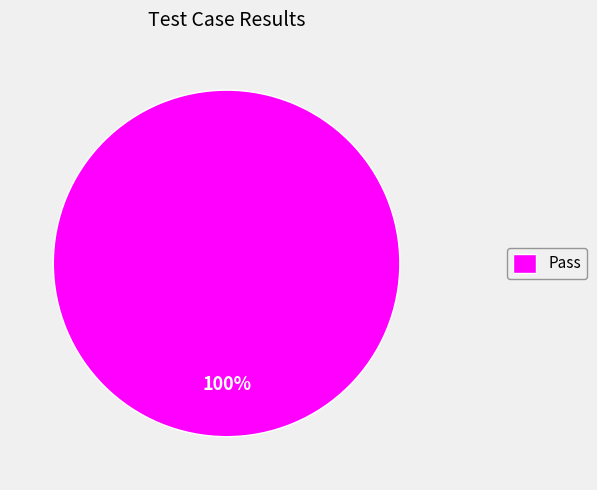

Rank the categories by value from highest to lowest.

Pass